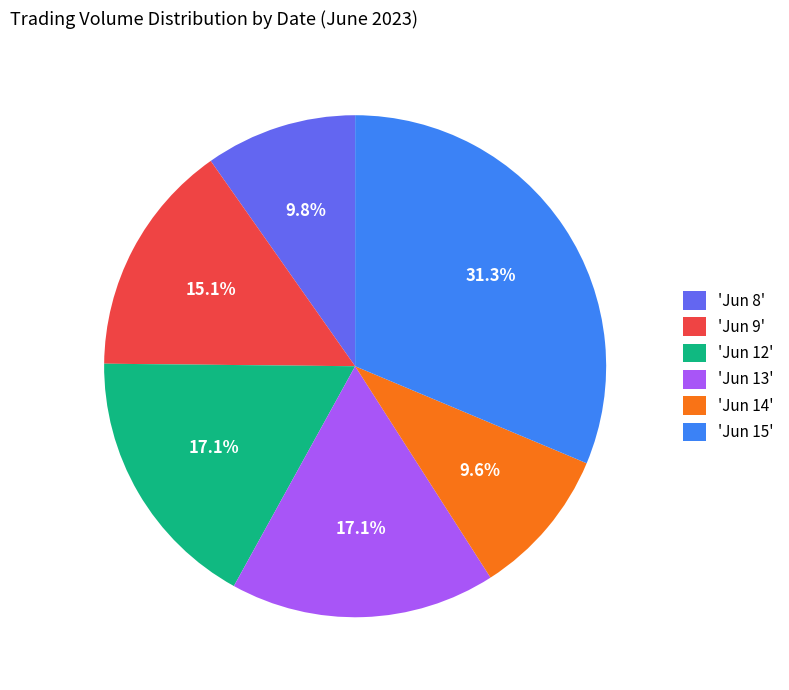

Does any single category account for the majority?

No